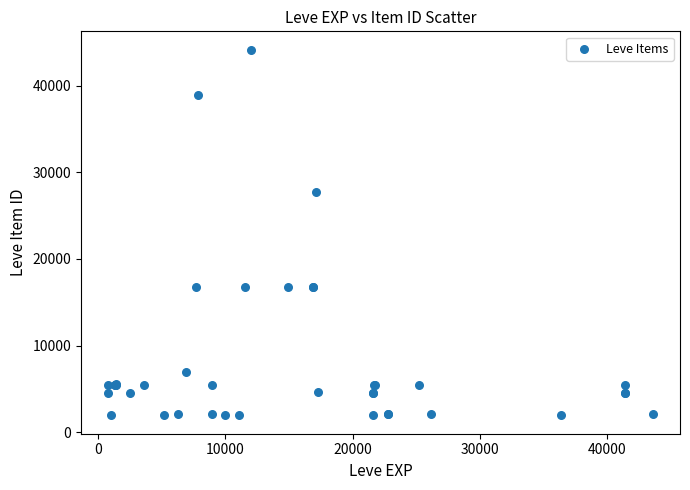

What Y value in the scatter plot is closest to 23052?

27772